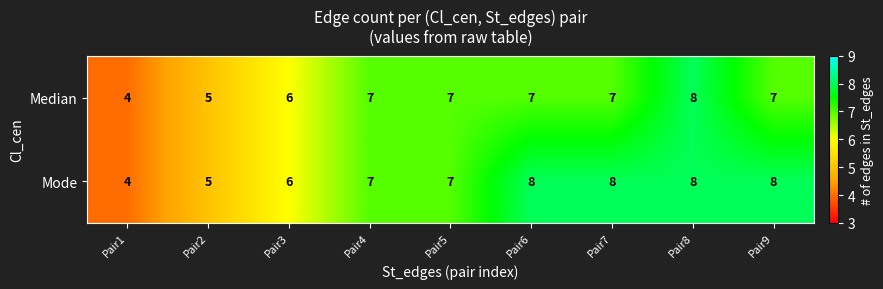

Reading left to right, extract all data points from this chart.

Median: 4	5	6	7	7	7	7	8	7
Mode: 4	5	6	7	7	8	8	8	8